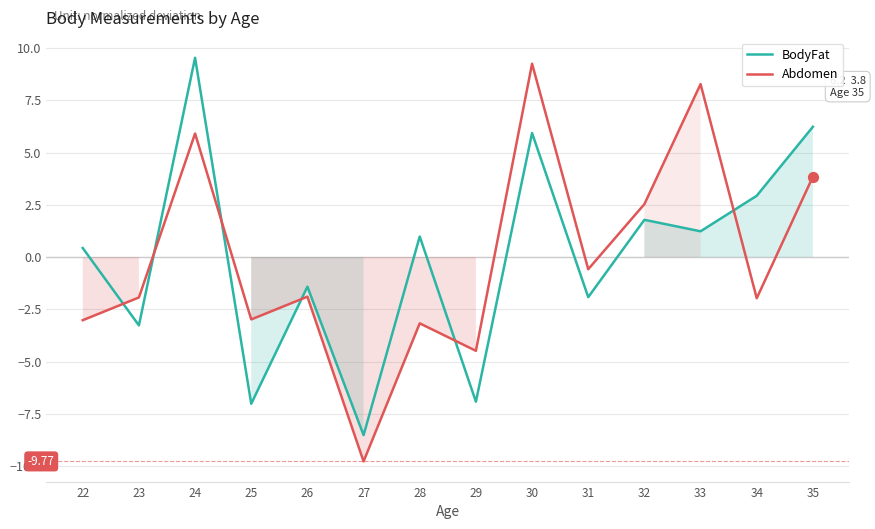

Which series has the largest total across all categories?

Abdomen